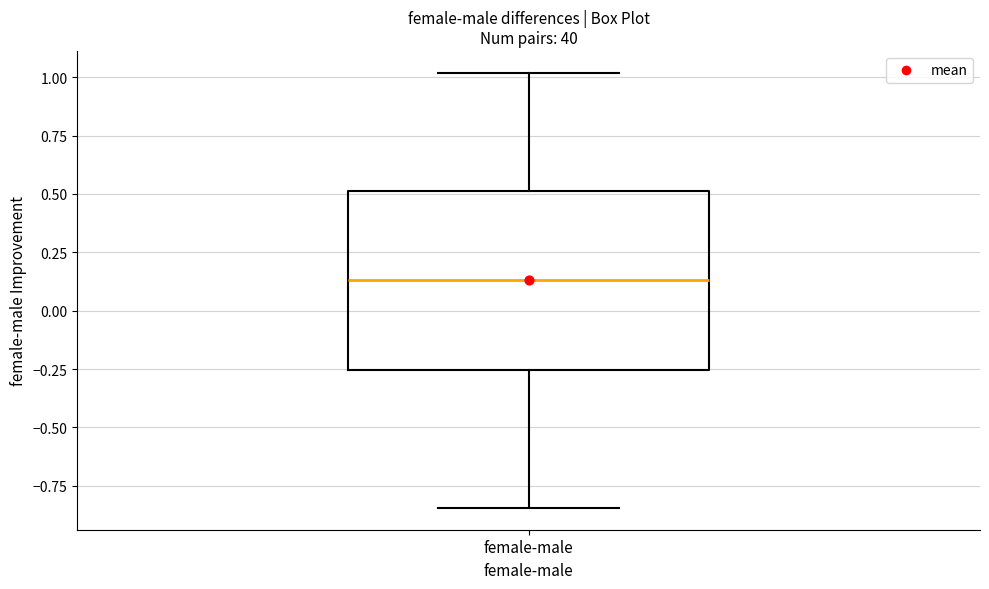

Where does the lower whisker of the box for female-male end on the y-axis? The values are not printed on the chart, so give them approximately, as read against the axis.

-0.85